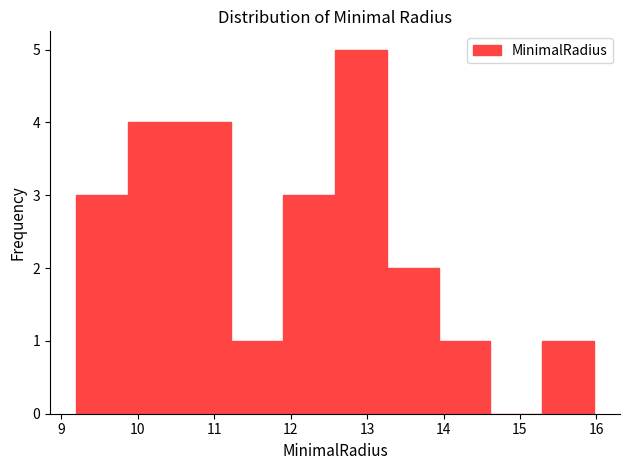

Reading left to right, list every bar in this chart as the range it spans on the x-axis followed by its height. Neither the bar edges nor the heights are printed on the chart, so give them approximately, as read against the axes.

9.2 to 9.9: 3
9.9 to 10.5: 4
10.5 to 11.2: 4
11.2 to 11.9: 1
11.9 to 12.6: 3
12.6 to 13.3: 5
13.3 to 13.9: 2
13.9 to 14.6: 1
14.6 to 15.3: 0
15.3 to 16.0: 1